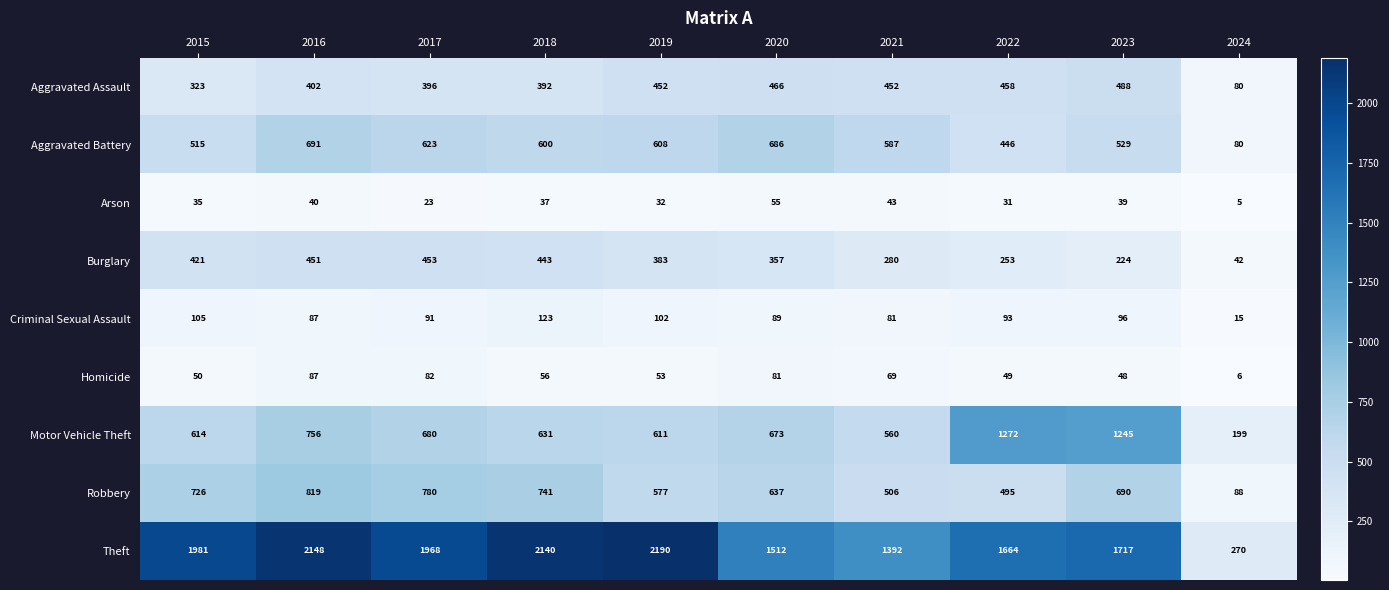

How many distinct data groups are displayed?

9